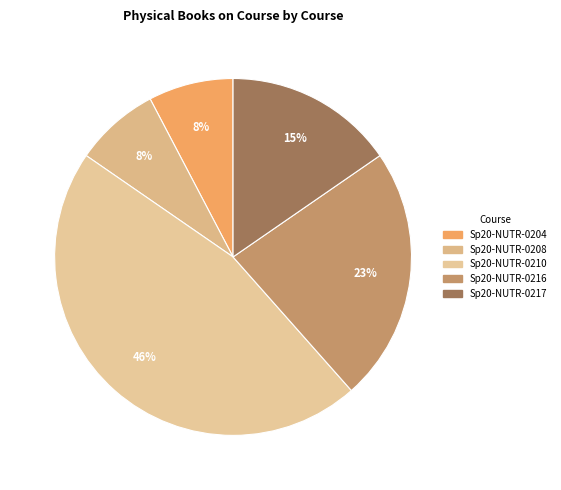

Which category has the biggest portion of the pie?

Sp20-NUTR-0210